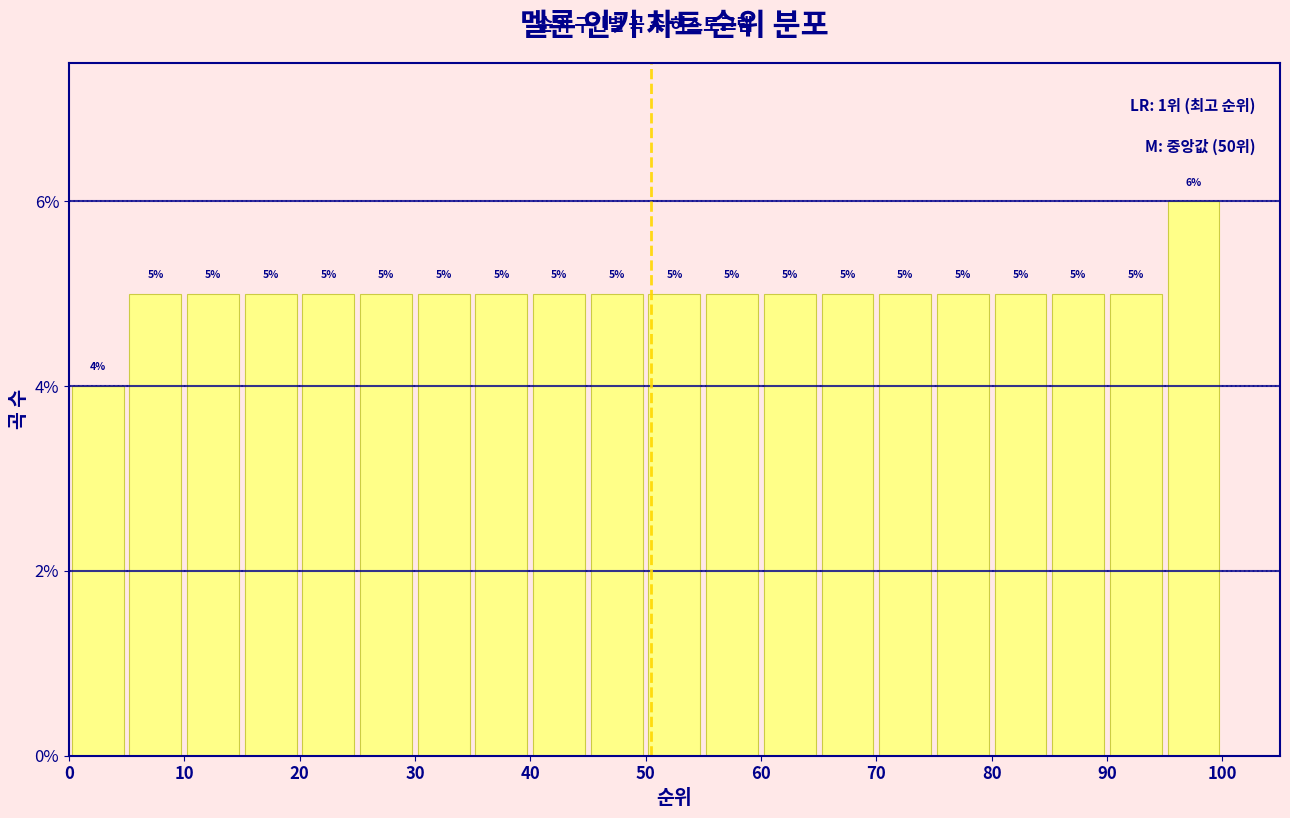

Which range on the x-axis has the tallest bar?

95 to 100